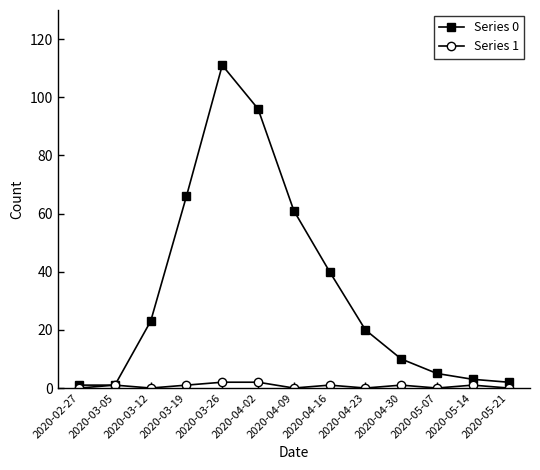

Rank the series by their average value, from lowest to highest.

Series 1, Series 0